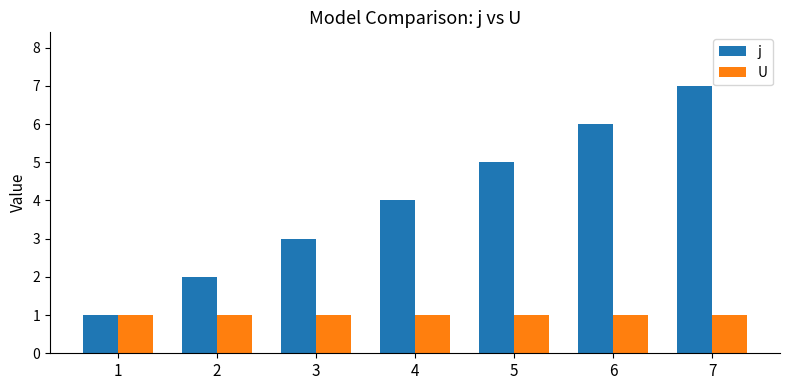

What is the sum of the j values at 6 and 5?

11